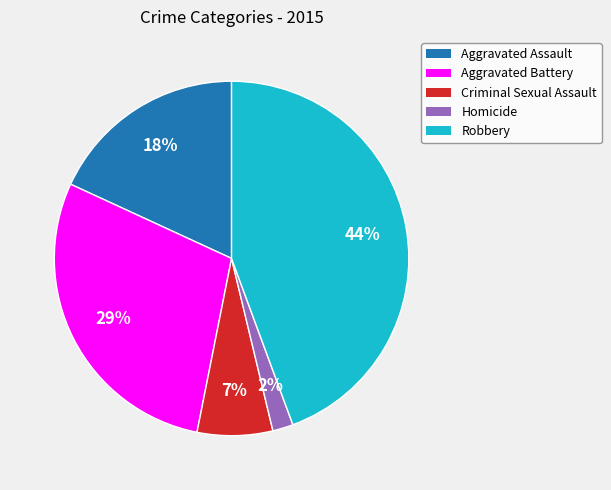

What is the largest slice in the pie chart?

Robbery